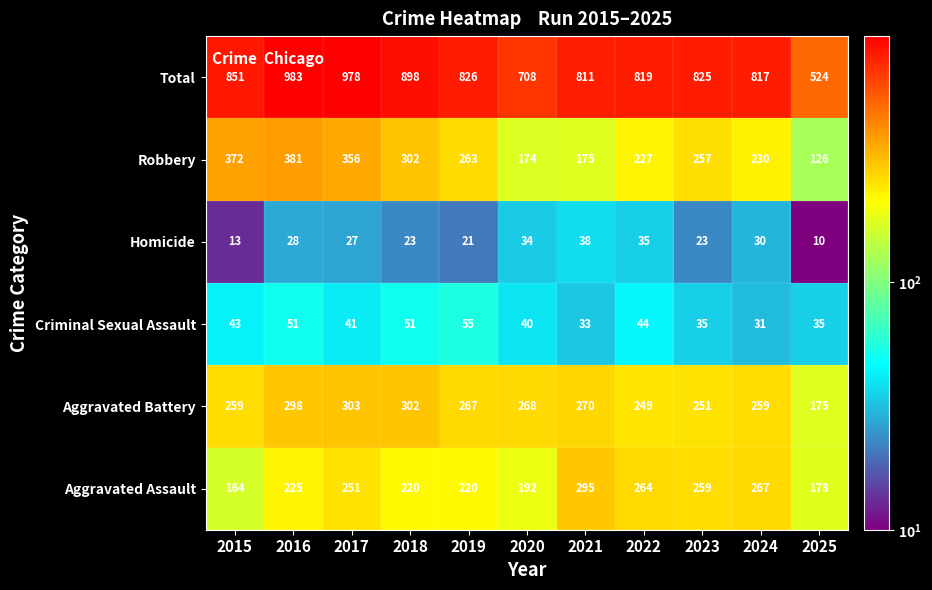

What is the smallest value displayed?

10